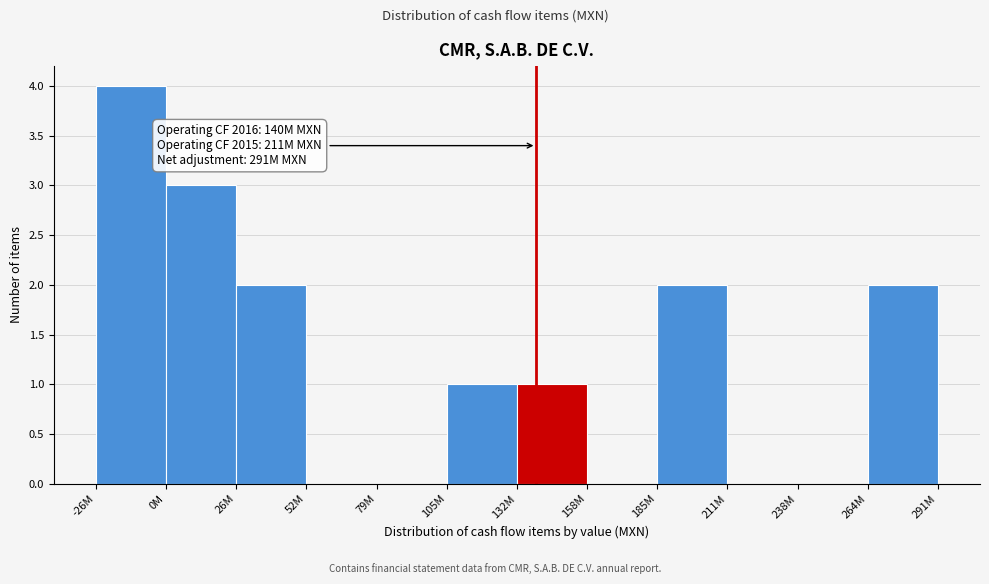

Reading left to right, transcribe all the data shown in this chart.

-26M=4	0M=3	26M=2	52M=0	79M=0	105M=1	132M=1	158M=0	185M=2	211M=0	238M=0	264M=2